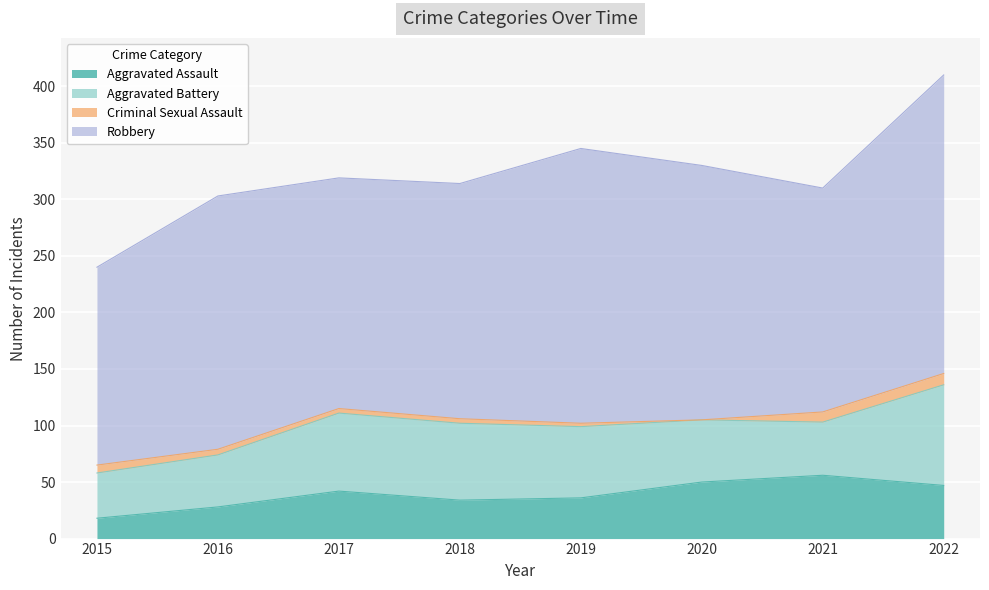

The Criminal Sexual Assault series shows 0 at 2020. True or false?

True